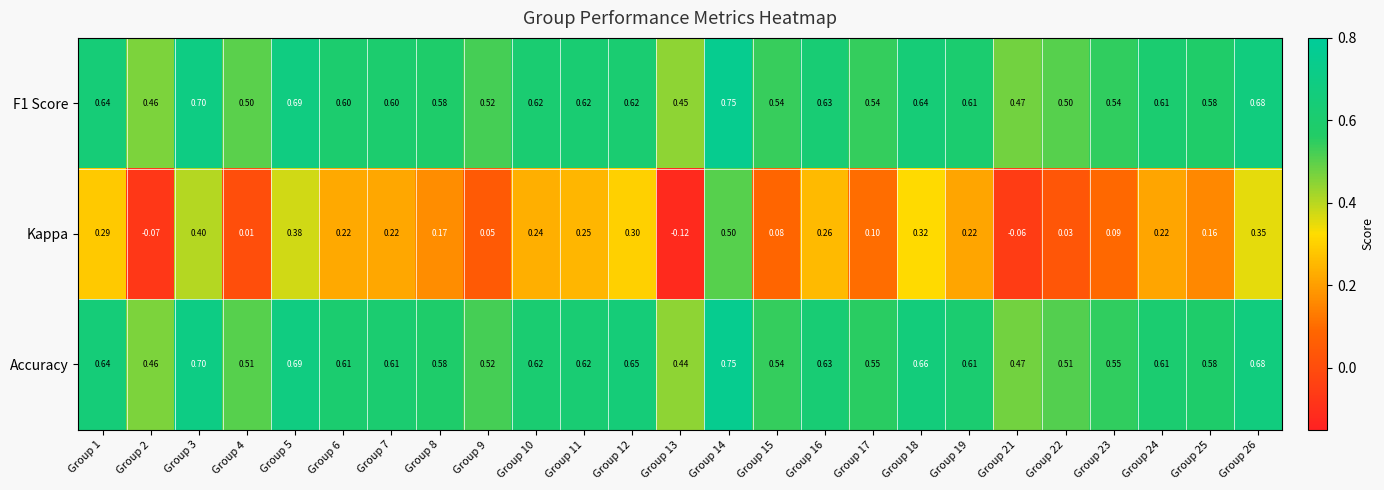

Which series has the largest total across all categories?

Accuracy